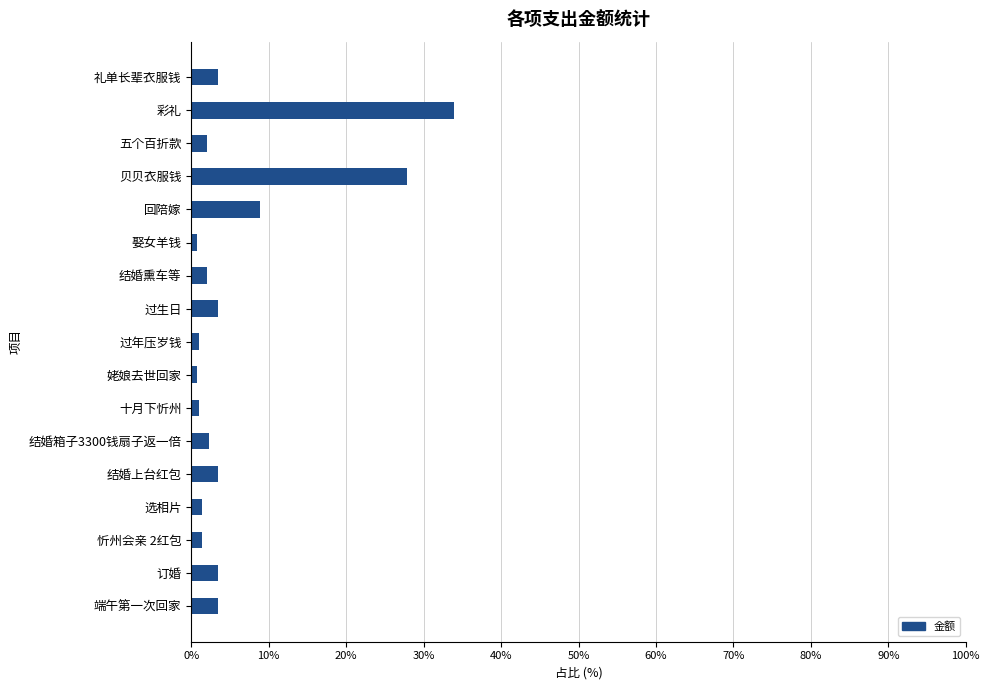

The value at 结婚箱子3300钱扇子返一倍 is 2.2. True or false?

True